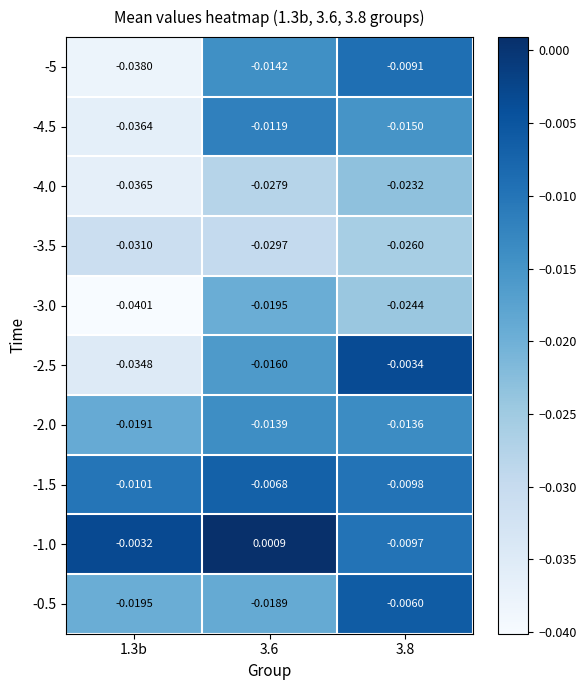

Which label corresponds to the smallest value in the chart?

1.3b